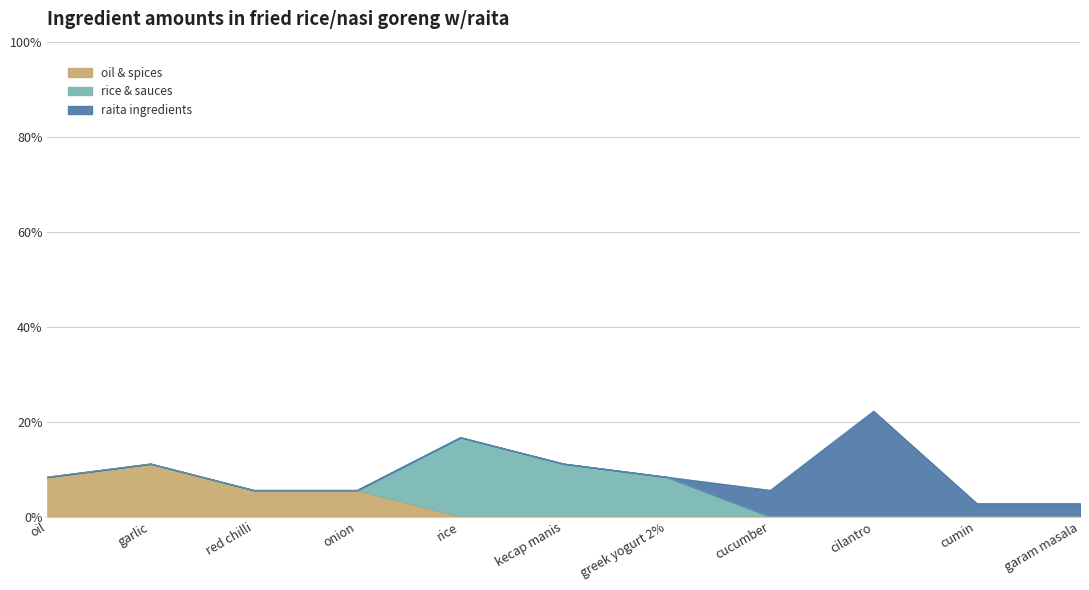

What is the ratio of the value at rice to the value at cucumber?

3.0